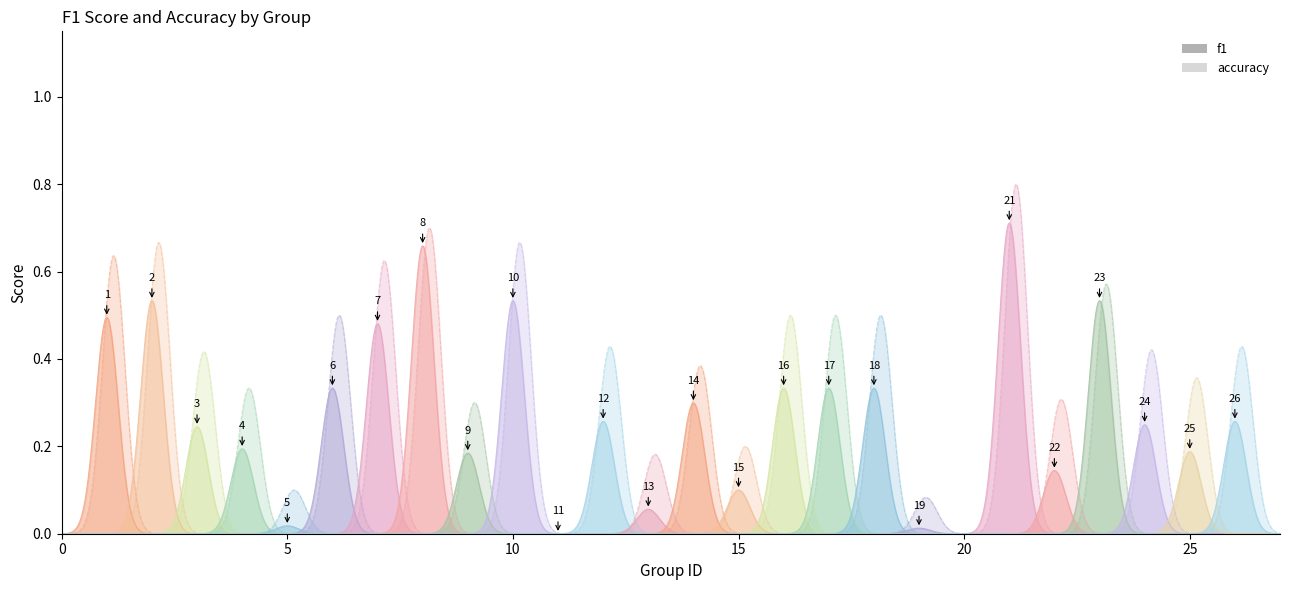

What are all the series names shown in the legend?

f1, accuracy